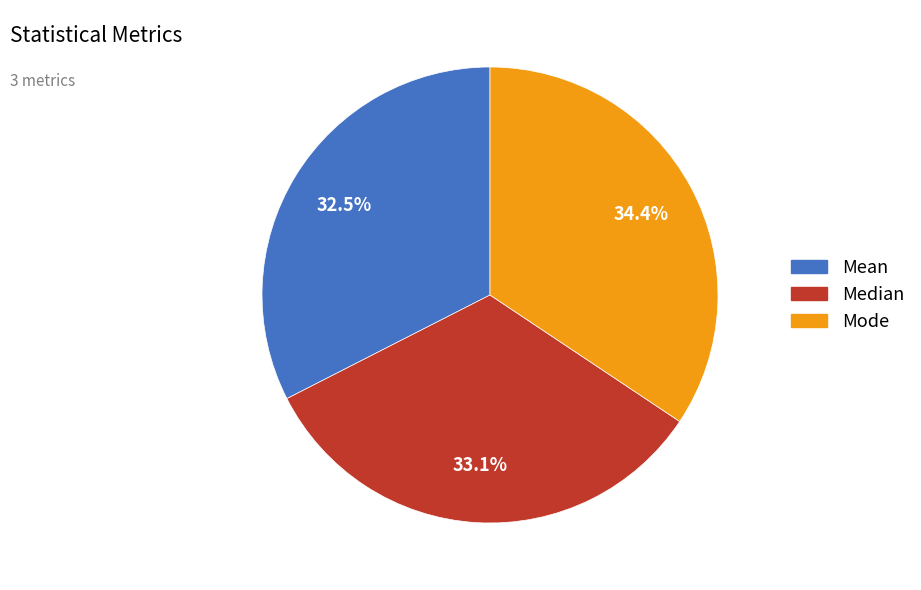

Is the sum of Mean and Median greater than half?

Yes